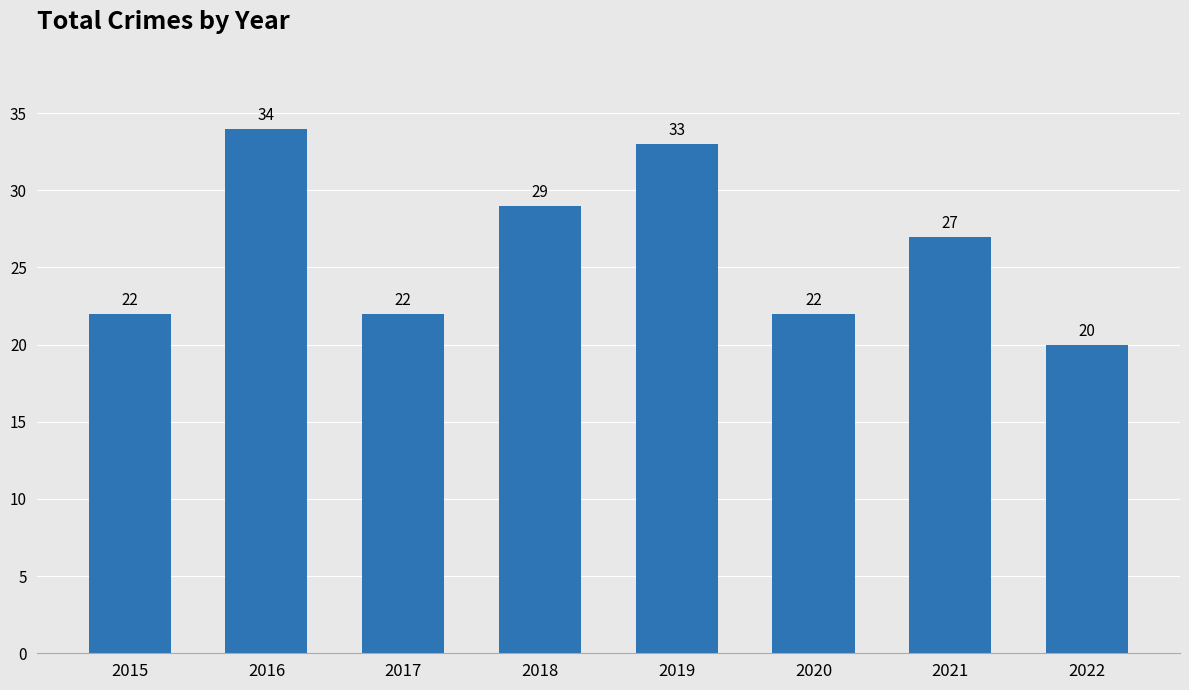

Reading left to right, list all the values displayed in this chart.

2015=22	2016=34	2017=22	2018=29	2019=33	2020=22	2021=27	2022=20